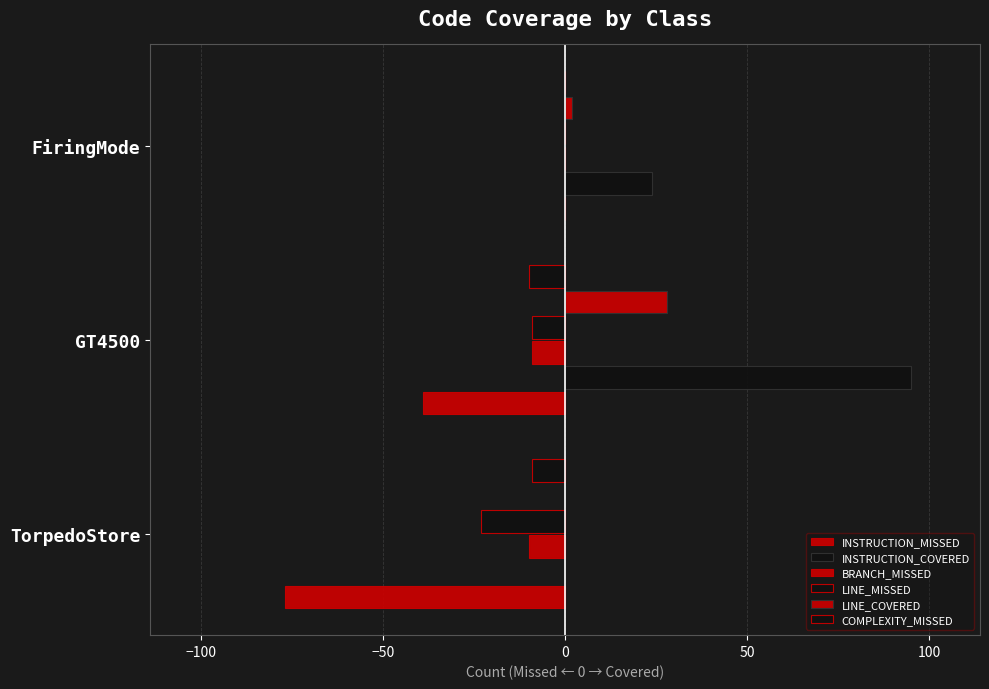

Reading left to right, list all the values displayed in this chart.

INSTRUCTION_MISSED: -77	-39	0
INSTRUCTION_COVERED: 0	95	24
BRANCH_MISSED: -10	-9	0
LINE_MISSED: -23	-9	0
LINE_COVERED: 0	28	2
COMPLEXITY_MISSED: -9	-10	0